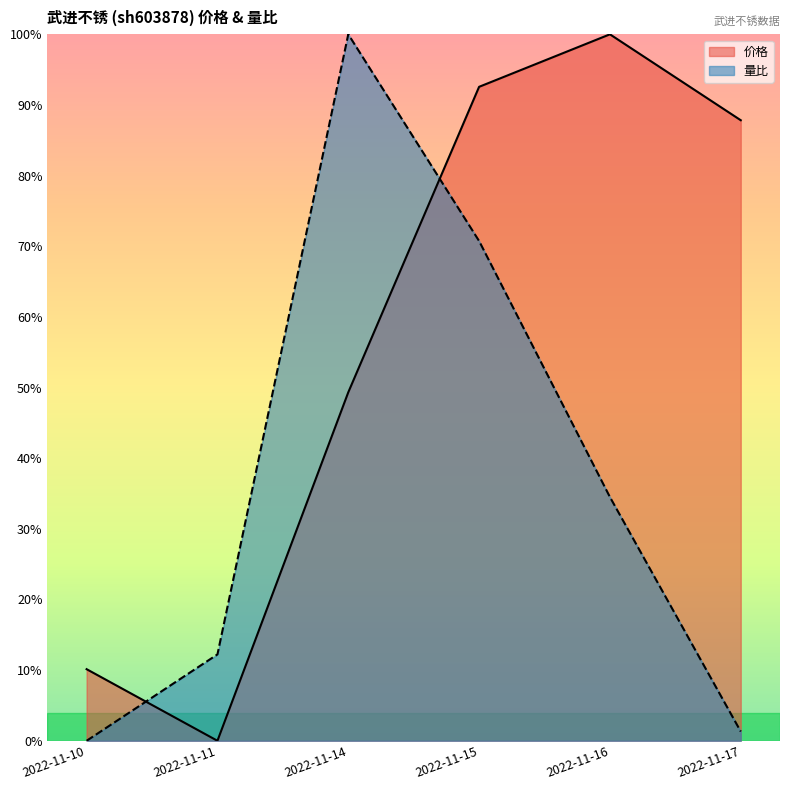

Rank the series by their average value, from highest to lowest.

价格, 量比